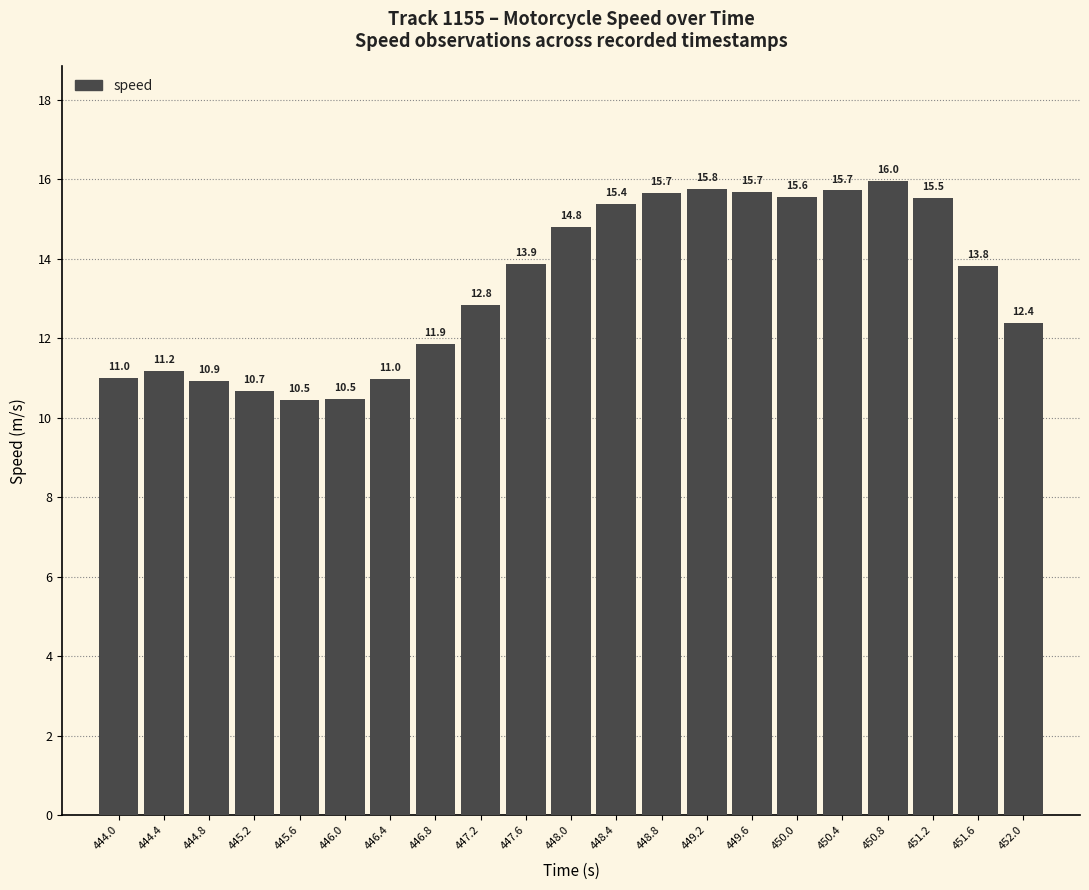

What is the difference between the maximum and minimum values?

5.5